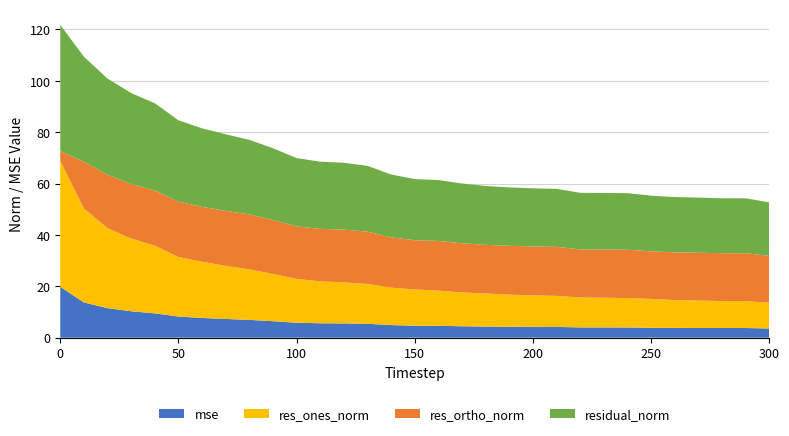

Reading left to right, what are all the values shown in this chart?

mse: 19.8	13.7	11.5	10.3	9.5	8.2	7.7	7.3	6.9	6.4	5.8	5.6	5.6	5.4	4.9	4.6	4.6	4.4	4.3	4.2	4.2	4.2	4.0	4.0	4.0	3.8	3.8	3.8	3.7	3.7	3.6
res_ones_norm: 49.0	36.6	31.2	28.3	26.3	23.2	21.9	20.7	19.6	18.4	17.0	16.3	16.0	15.5	14.6	14.1	13.7	13.2	12.9	12.5	12.3	12.1	11.7	11.5	11.5	11.2	10.8	10.7	10.5	10.5	10.0
res_ortho_norm: 3.8	18.2	20.8	21.3	21.5	21.6	21.4	21.4	21.4	21.0	20.4	20.4	20.5	20.4	19.6	19.2	19.4	19.2	18.9	19.0	19.0	19.1	18.7	18.8	18.8	18.5	18.6	18.6	18.6	18.7	18.2
residual_norm: 49.2	40.9	37.4	35.4	34.0	31.7	30.6	29.8	29.1	27.9	26.6	26.2	26.0	25.6	24.4	23.8	23.7	23.2	22.9	22.7	22.6	22.6	22.0	22.0	22.0	21.7	21.5	21.5	21.4	21.4	20.8